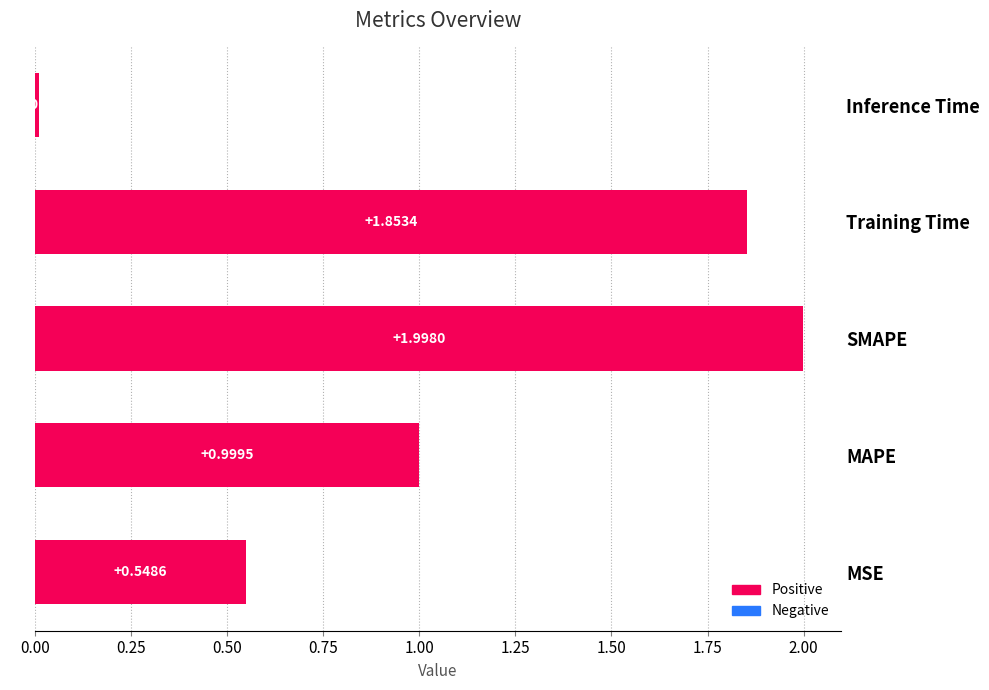

What is the difference between the values at Inference Time and MAPE?

1.0